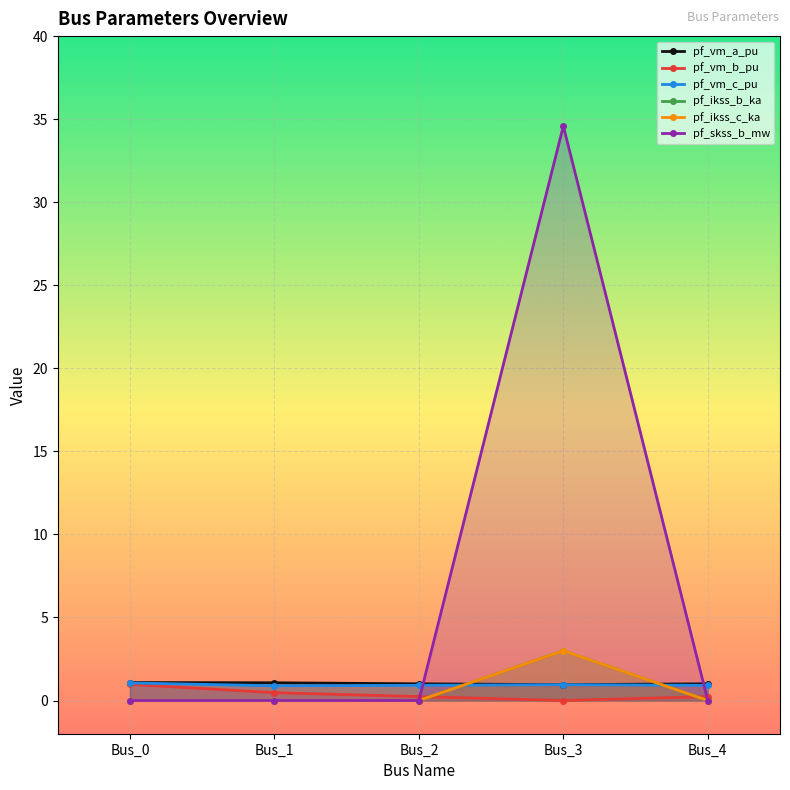

What are all the series names shown in the legend?

pf_vm_a_pu, pf_vm_b_pu, pf_vm_c_pu, pf_ikss_b_ka, pf_ikss_c_ka, pf_skss_b_mw